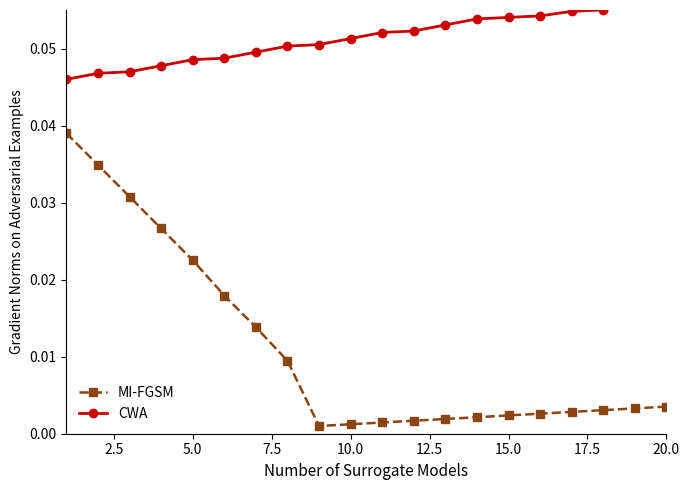

At 10.0, list the series in order from smallest to largest.

MI-FGSM, CWA